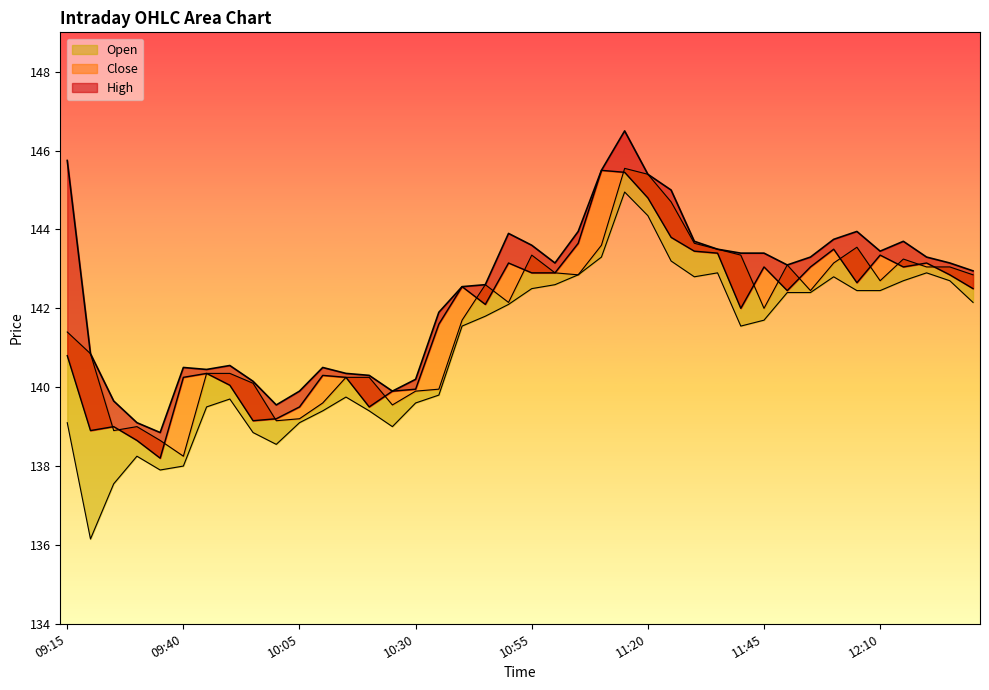

Reading right to left, extract all data points from this chart.

High: 142.9	143.2	143.3	143.7	143.4	143.9	143.8	143.3	143.1	143.4	143.4	143.5	143.7	145.0	145.4	146.5	145.5	143.9	143.2	143.6	143.9	142.6	142.6	141.9	140.2	139.9	140.3	140.3	140.5	139.9	139.6	140.2	140.6	140.4	140.5	138.8	139.1	139.7	140.8	145.8
Close: 142.5	142.8	143.2	143.1	143.3	142.7	143.5	143.1	142.4	143.1	142.0	143.4	143.4	143.8	144.8	145.4	145.5	143.7	142.9	142.9	143.2	142.1	142.6	141.6	139.9	139.9	139.5	140.2	140.3	139.5	139.2	139.2	140.1	140.3	140.2	138.2	138.7	139.0	138.9	140.8
Open: 142.8	143.1	143.1	143.2	142.7	143.6	143.2	142.4	143.1	142.0	143.3	143.5	143.7	144.7	145.4	145.6	143.6	142.8	142.9	143.3	142.2	142.6	141.7	139.9	139.9	139.6	140.2	140.2	139.6	139.2	139.2	140.1	140.3	140.3	138.2	138.7	139.0	138.9	140.8	141.4
Low: 142.2	142.7	142.9	142.7	142.4	142.4	142.8	142.4	142.4	141.7	141.6	142.9	142.8	143.2	144.3	144.9	143.3	142.8	142.6	142.5	142.1	141.8	141.6	139.8	139.6	139.0	139.4	139.8	139.4	139.1	138.6	138.8	139.7	139.5	138.0	137.9	138.2	137.6	136.2	139.1